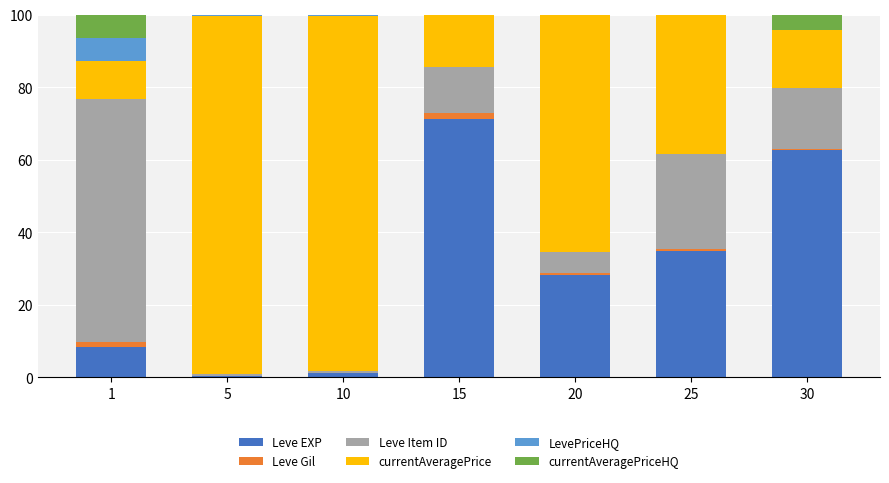

How many categories are shown in the chart?

7